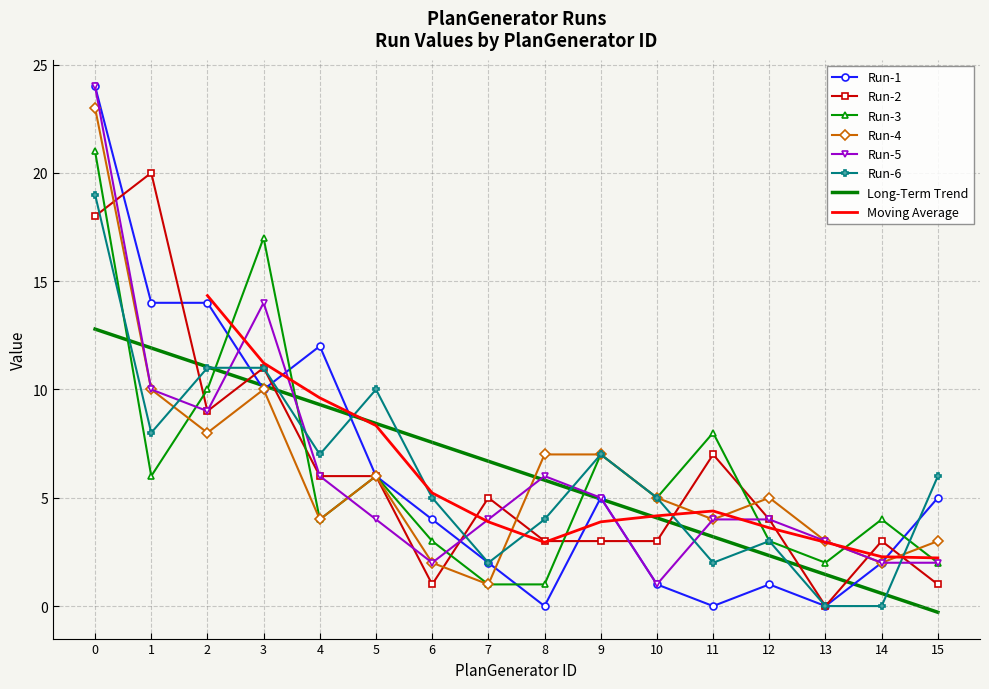

How many categories are shown in the chart?

16